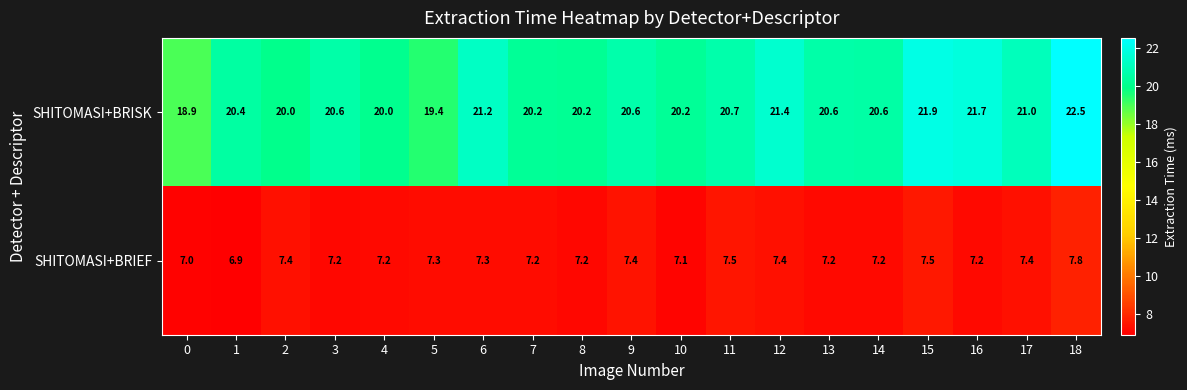

What is the sum of all SHITOMASI+BRIEF values?

138.4